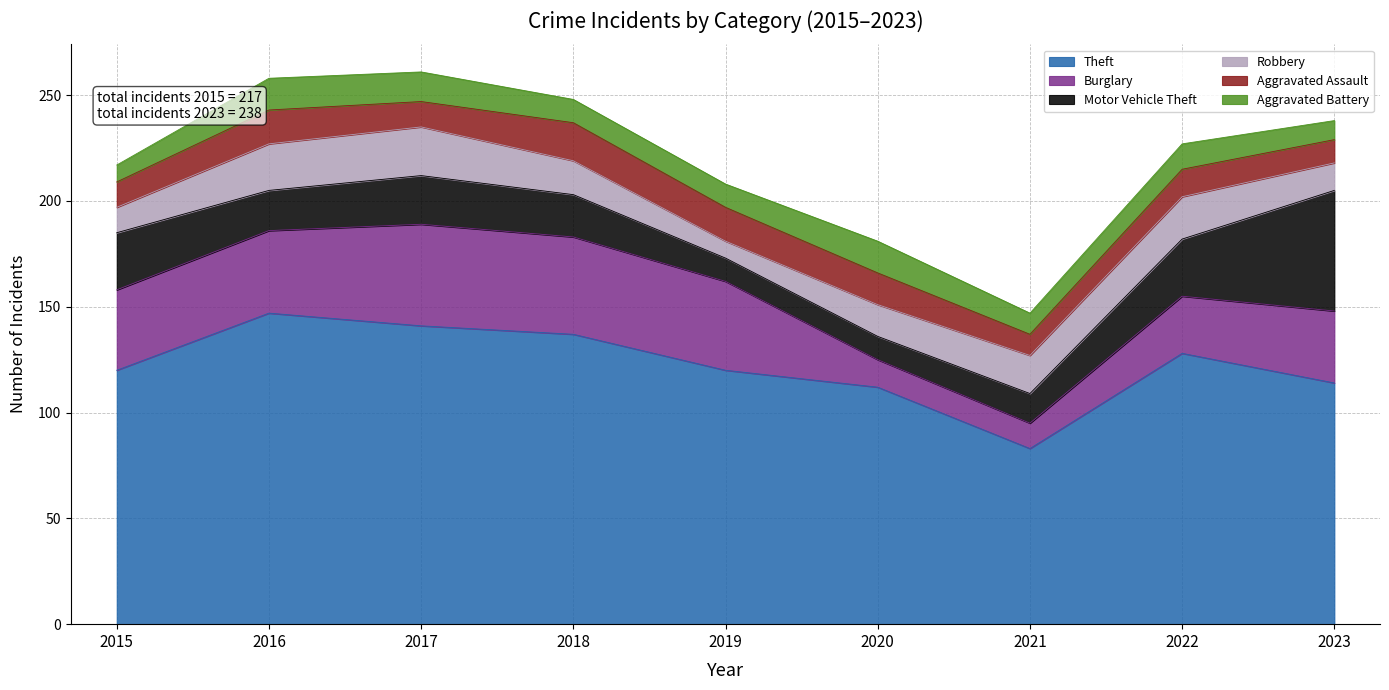

Which label corresponds to the largest value in the chart?

2016